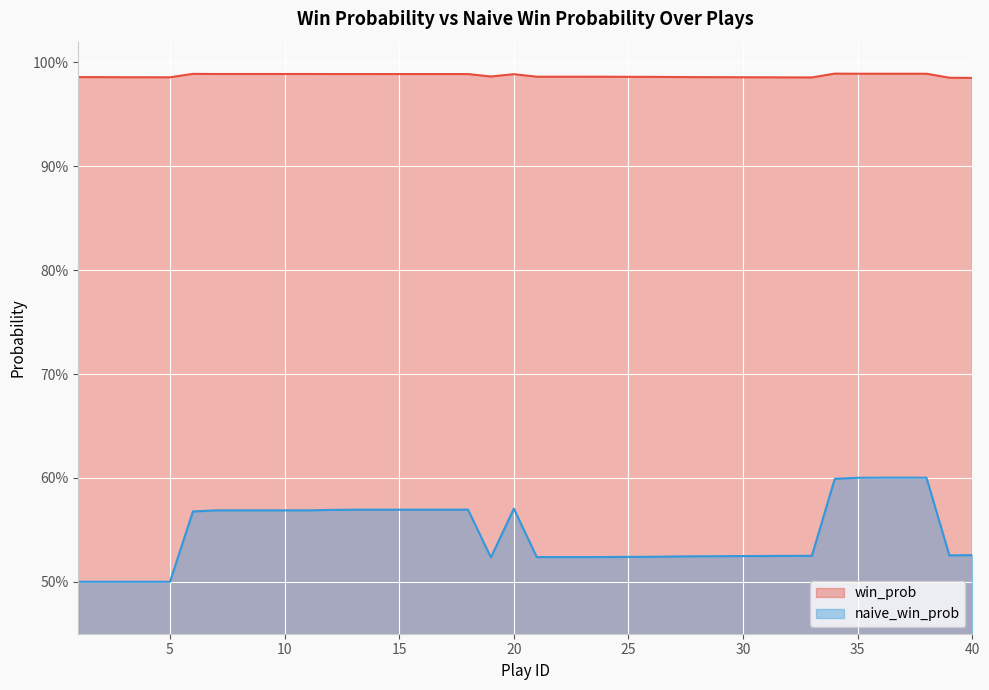

At which category does win_prob reach its first local peak?

6